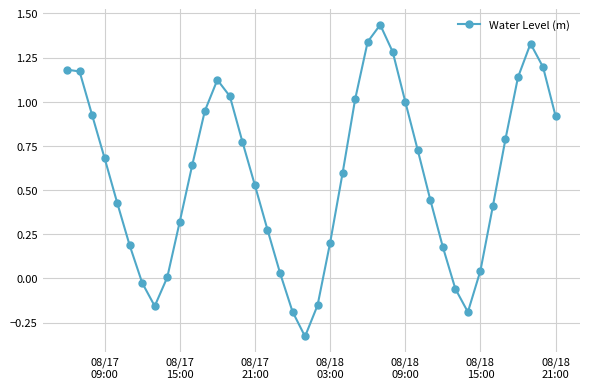

What is the difference between the second highest and minimum values?

1.7